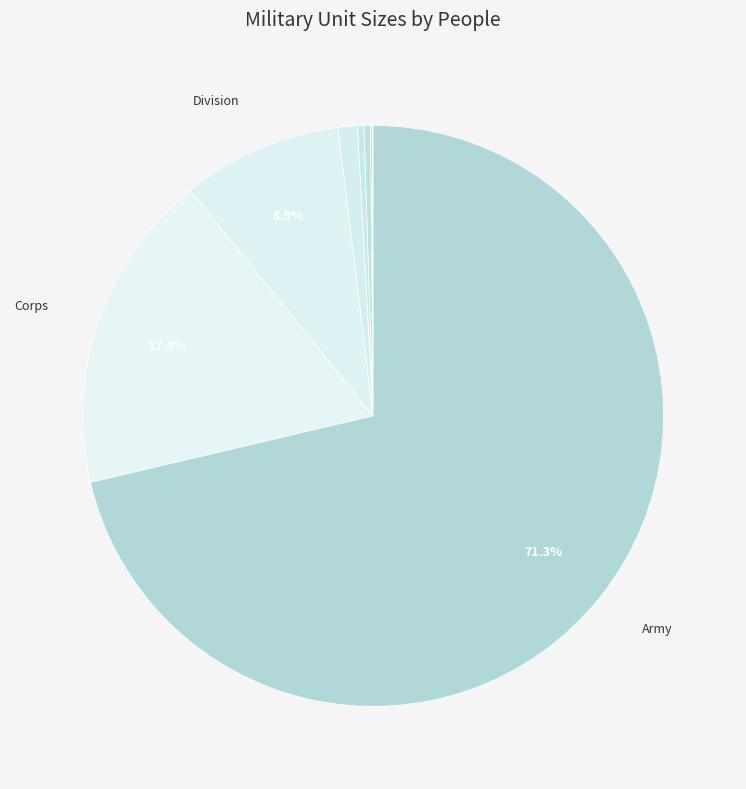

Which category has the smallest portion of the pie?

Crew